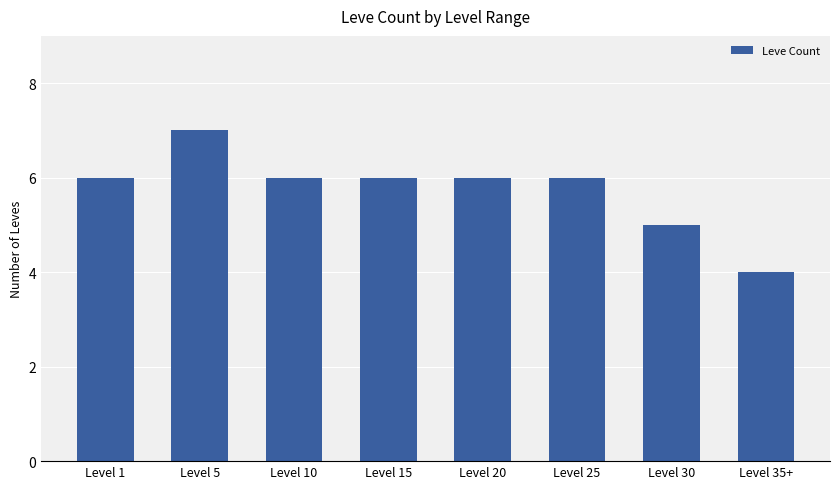

Are the bars horizontal?

No